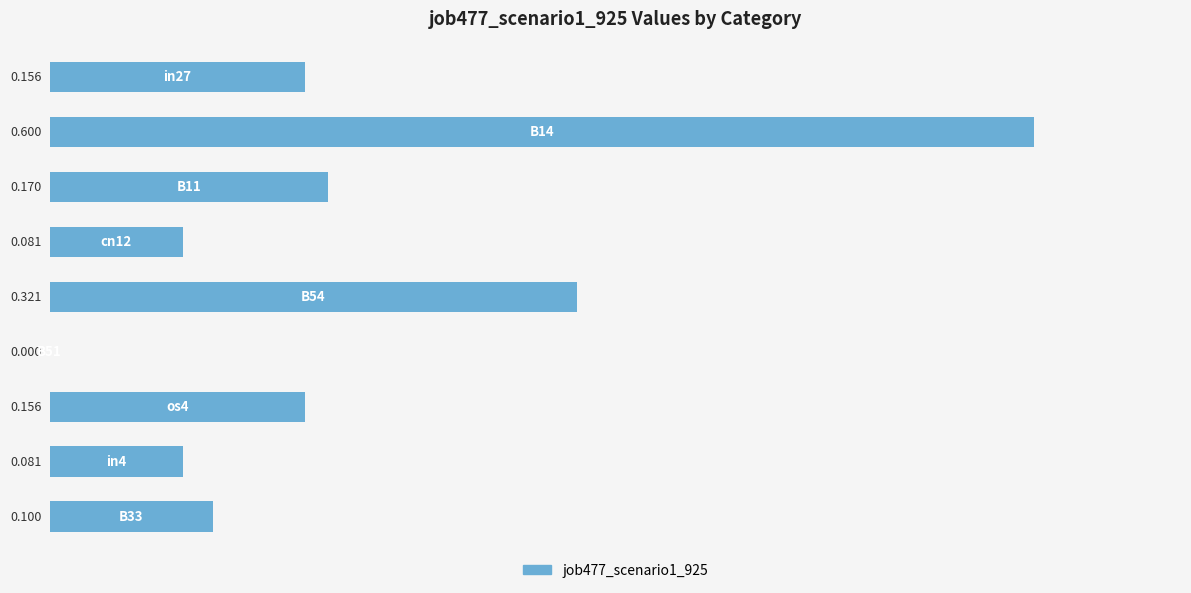

How many data points does each series have?

9